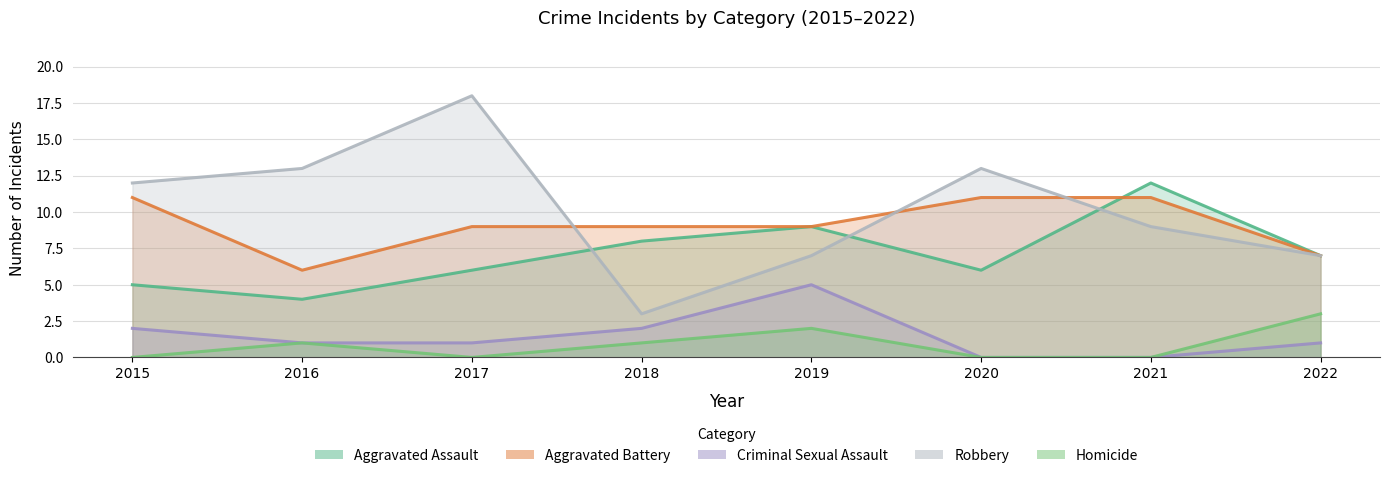

What is the sum of all Homicide values?

7